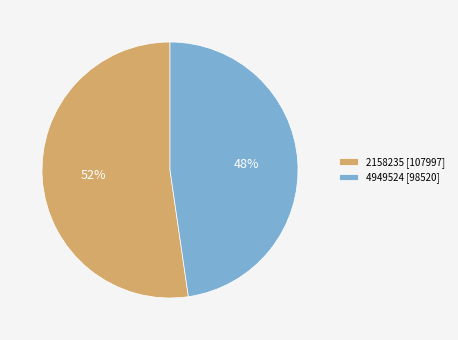

Between 2158235 and 4949524, which is larger?

2158235